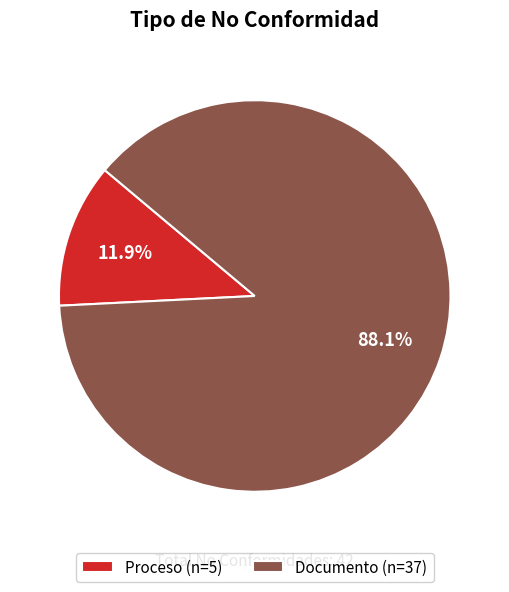

What percentage is the Proceso slice, to the nearest percent?

12%